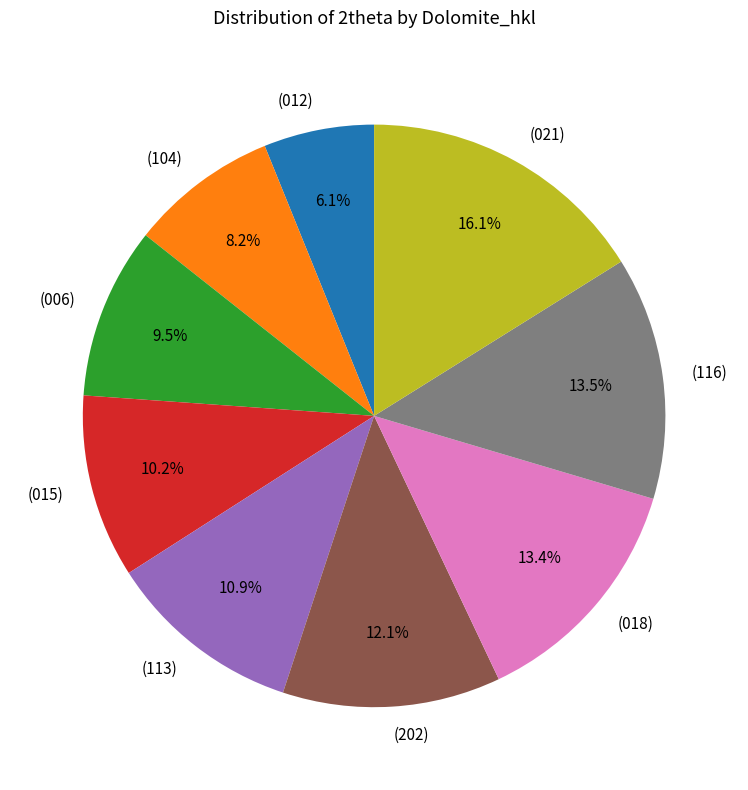

Which category has the biggest portion of the pie?

(021)